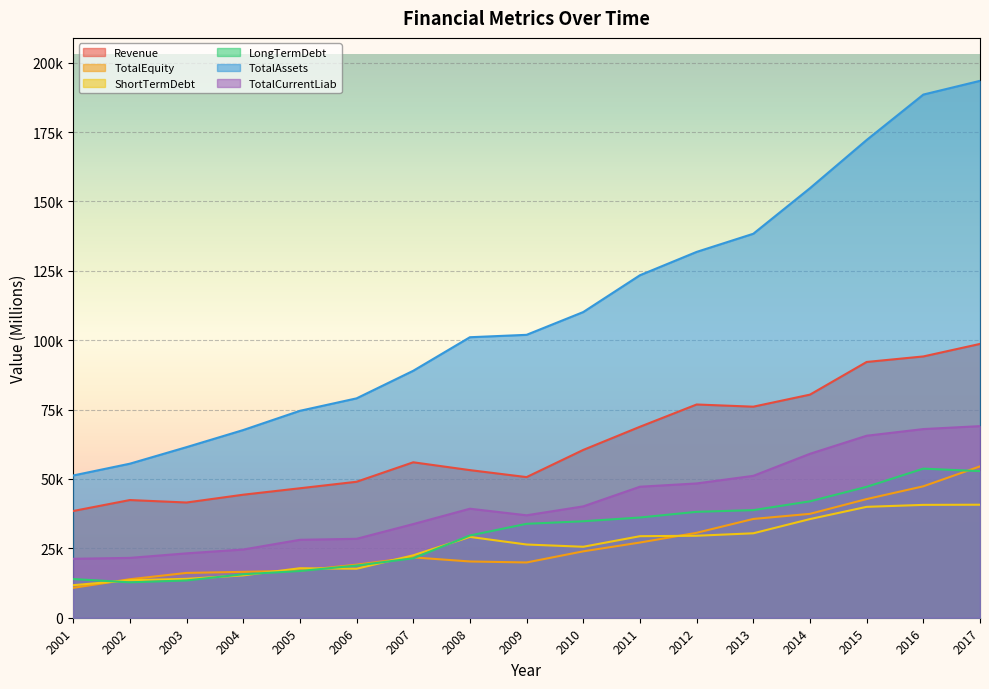

What value does the LongTermDebt series have at 2007, to the nearest 50?

21450